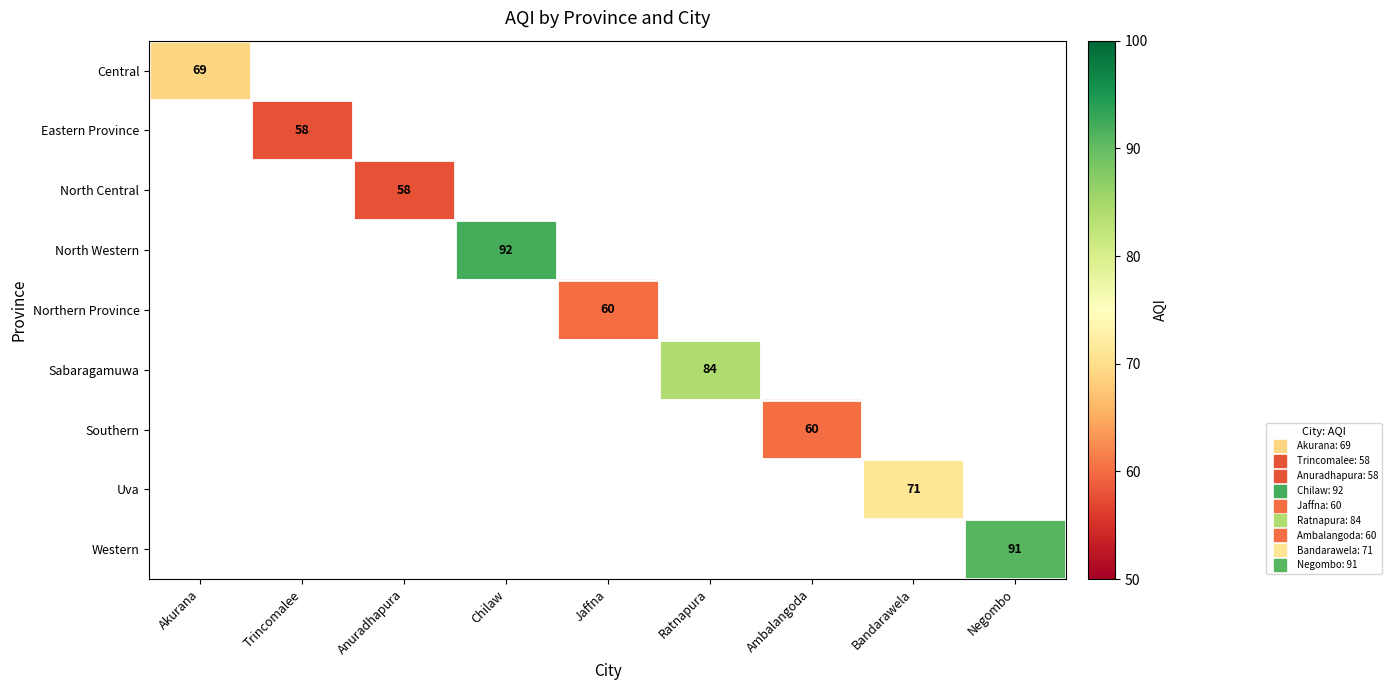

How many categories are shown in the chart?

9